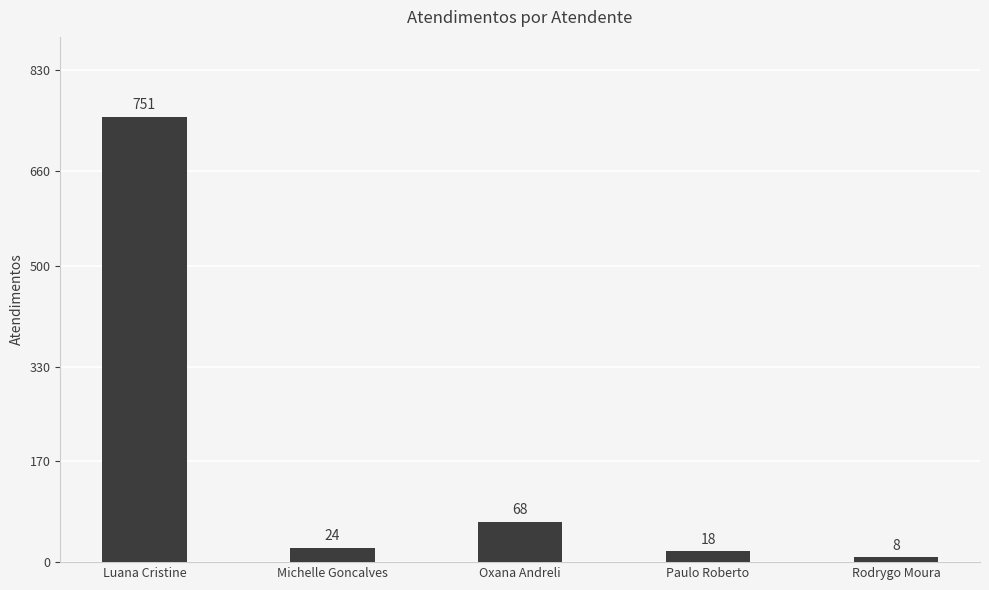

Approximately how many times larger is the value at Oxana Andreli compared to Michelle Goncalves?

2.8